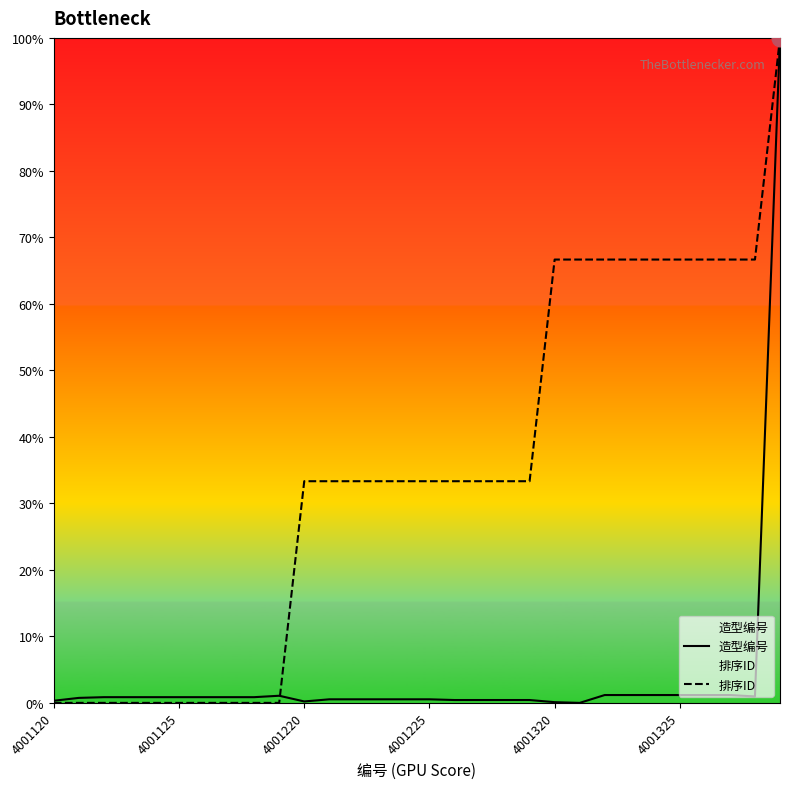

How many interior local peaks does the 造型编号 series have?

1